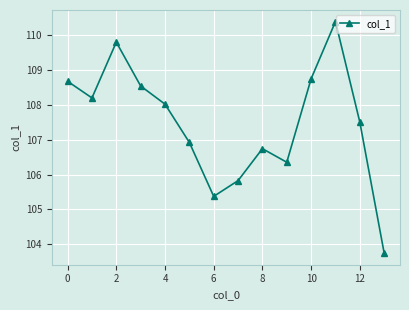

How many data points does each series have?

14